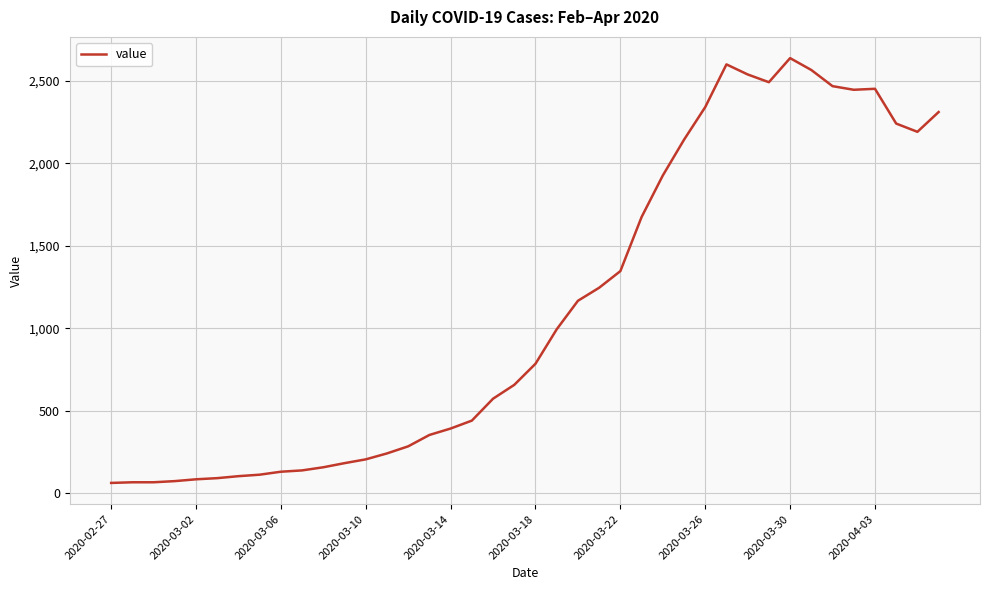

What is the maximum value shown in the chart?

2638